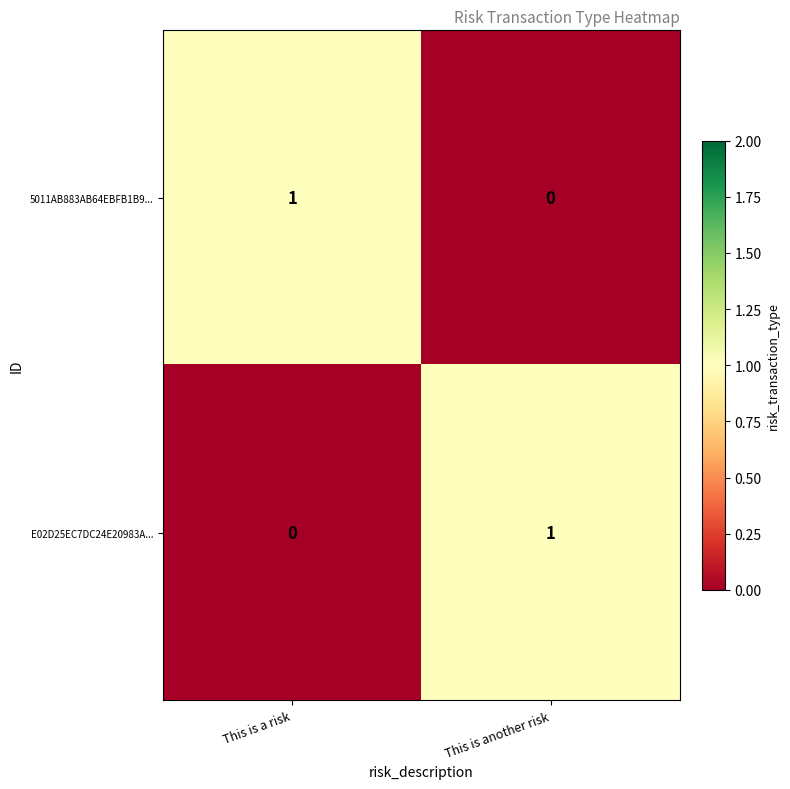

Is it true that 5011AB883AB64EBFB1B9... equals 1 at This is a risk?

True